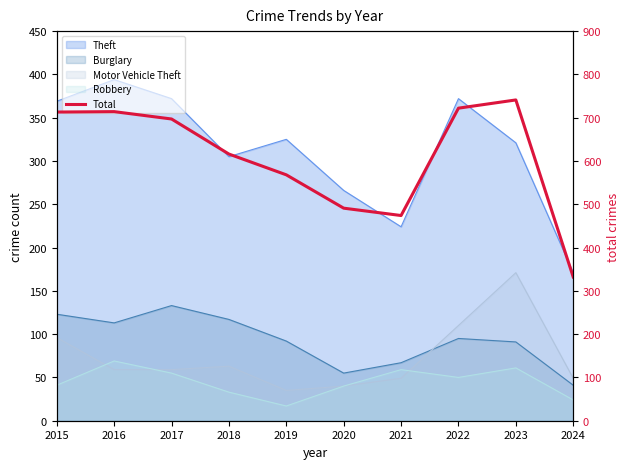

Where is the data nearest to the value 536?

2019